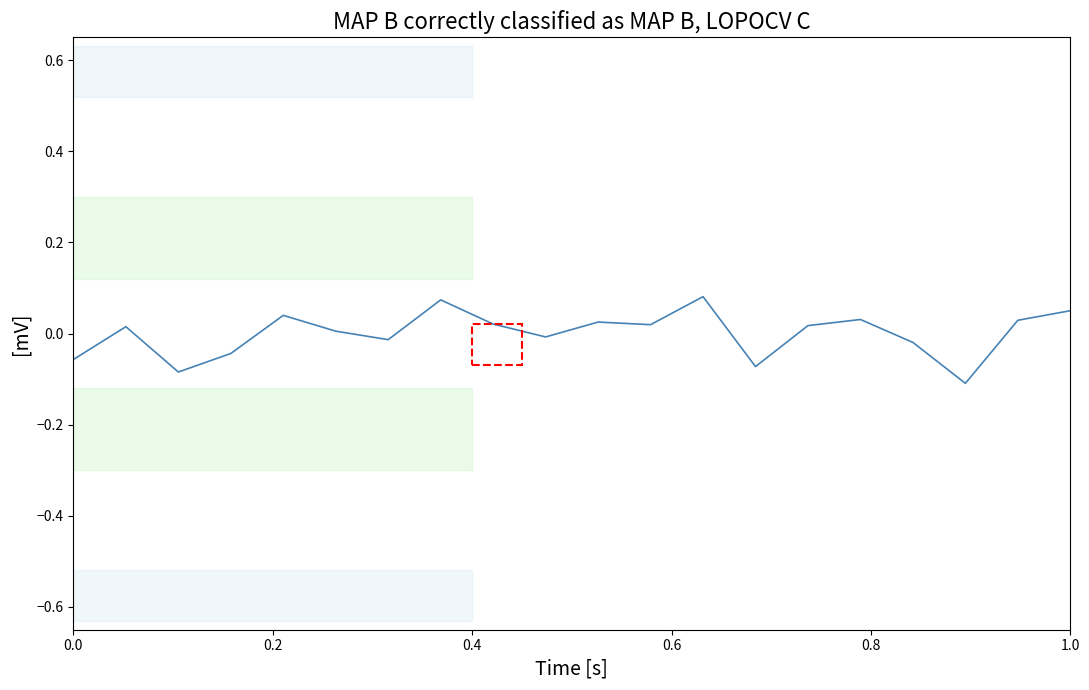

Count the number of data series in this chart.

1